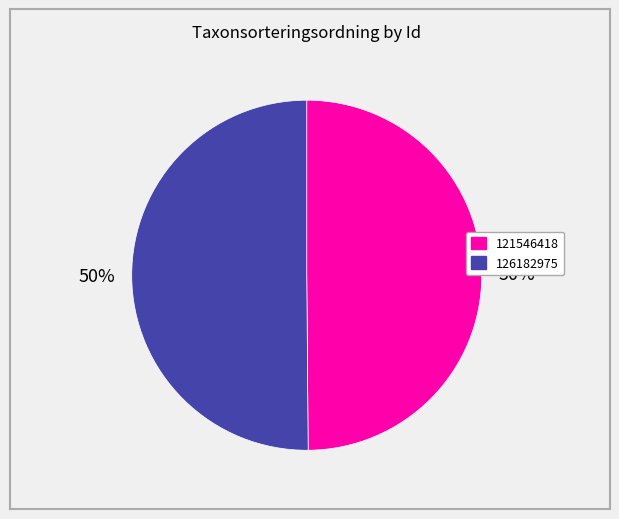

To the nearest percent, what is the average slice percentage?

50%